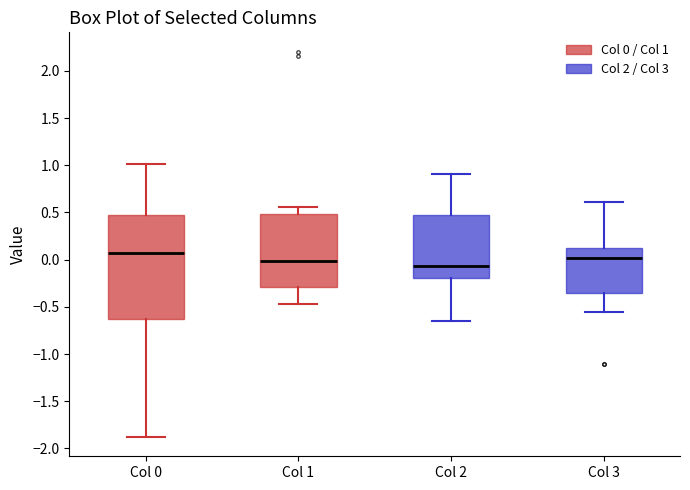

Which box is the tallest, from its lower edge to its upper edge?

Col 0